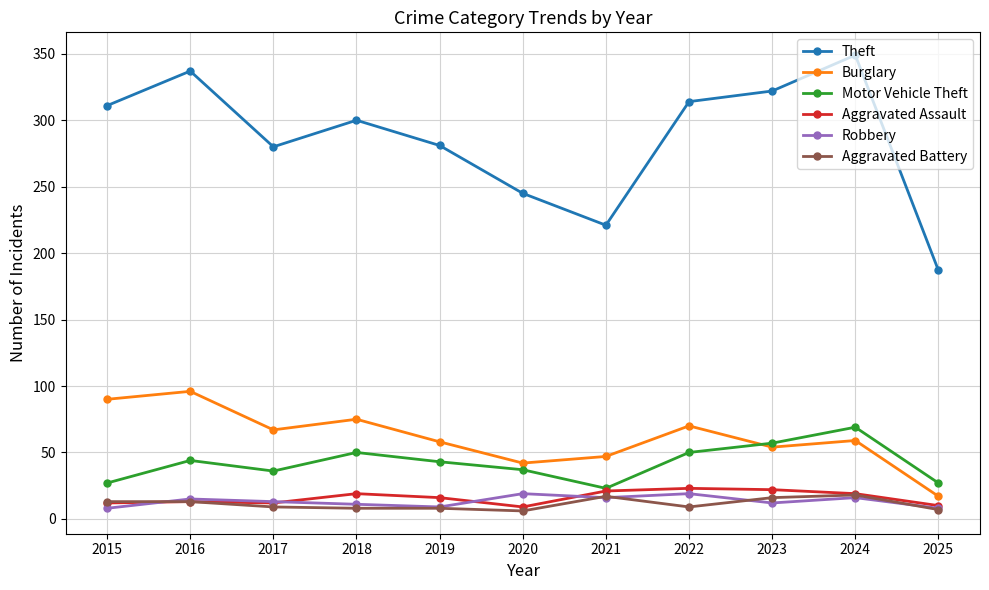

At which category does Motor Vehicle Theft reach its first local peak?

2016